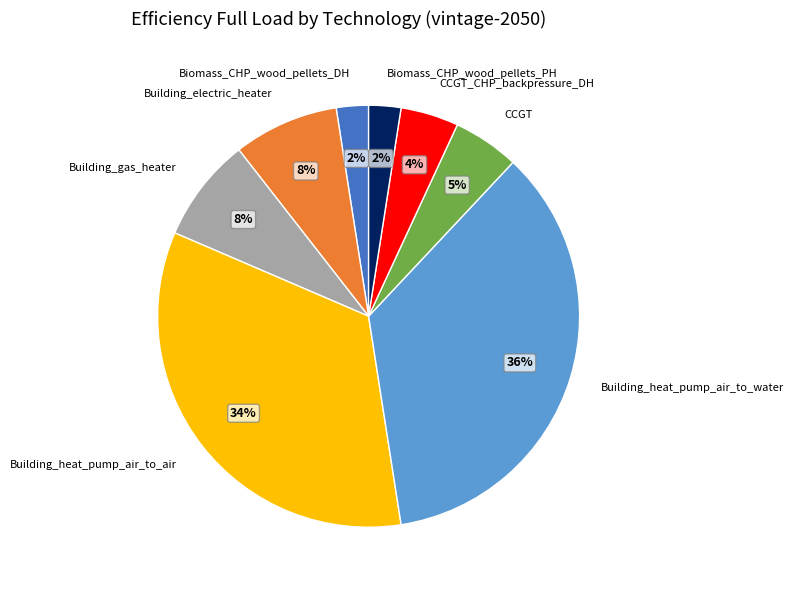

The Biomass_CHP_wood_pellets_DH slice represents 2% of the pie. True or false?

True